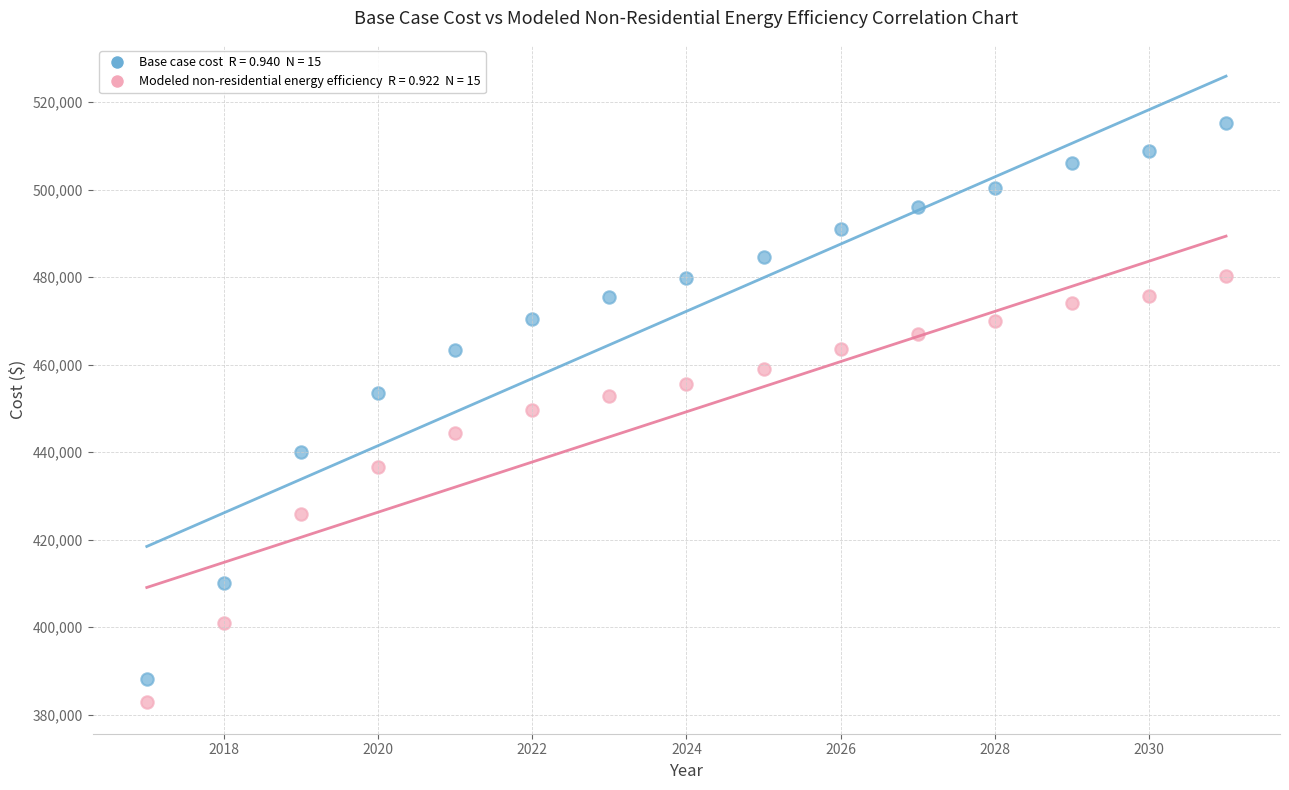

Across all data points, what is the range of X values (max minus min)?

14.0